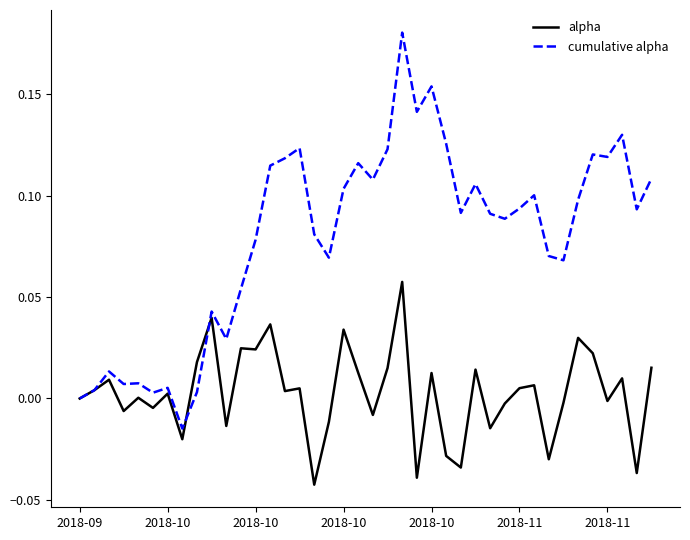

Rank the series by their average value, from lowest to highest.

alpha, cumulative alpha